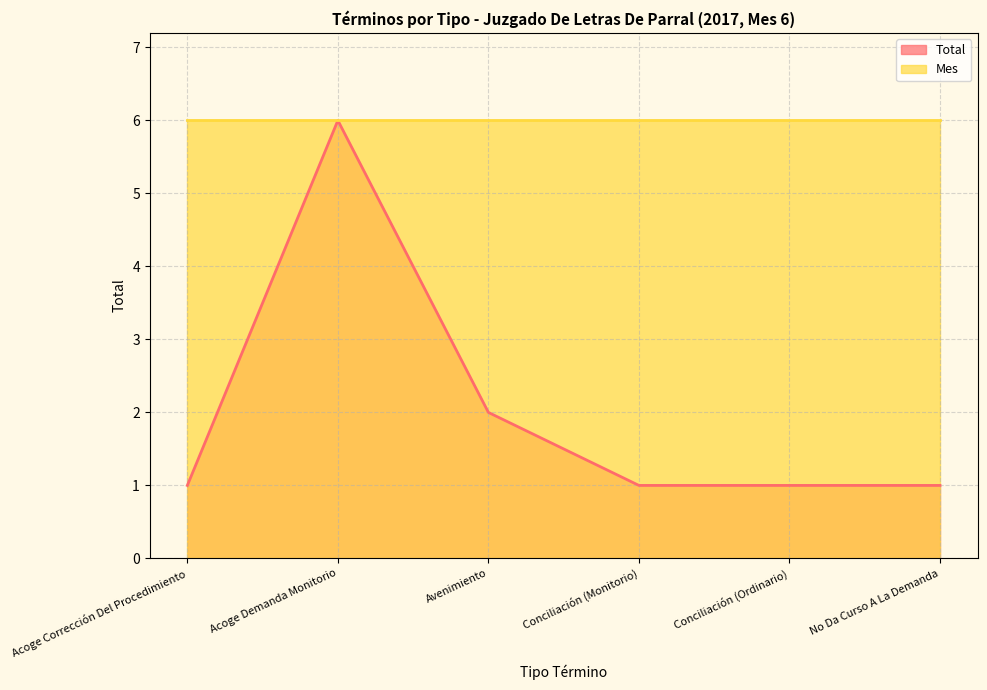

What is the label of the 2nd point from the left?

Acoge Demanda Monitorio